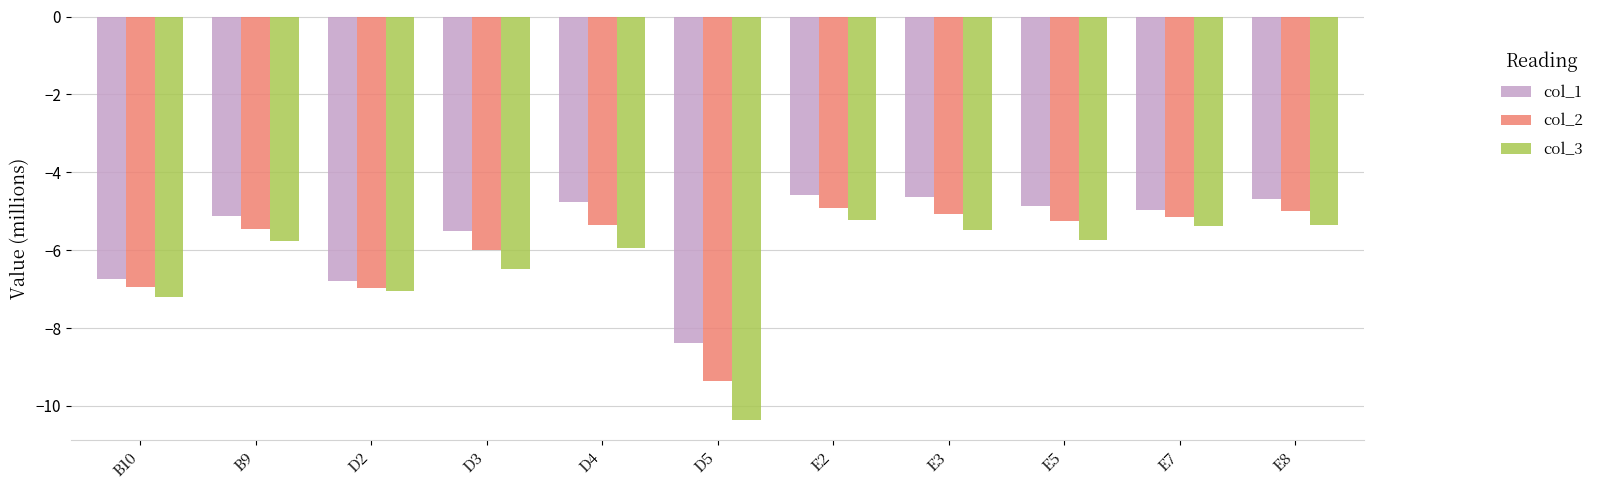

What is the sum of the col_3 values at E3 and D4?

-11.4